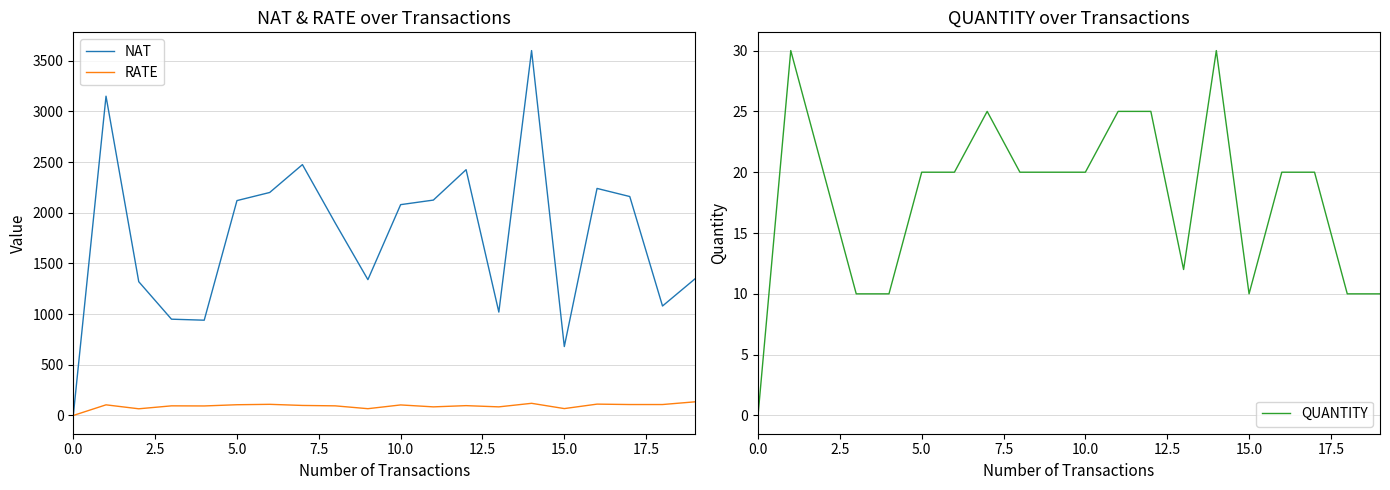

Which label corresponds to the largest value in the chart?

14